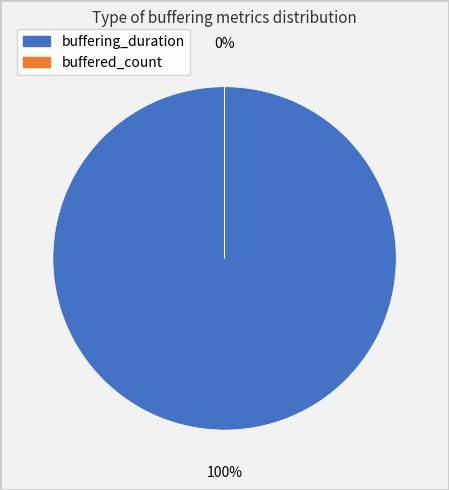

Does buffered_count represent more than half of the total?

No